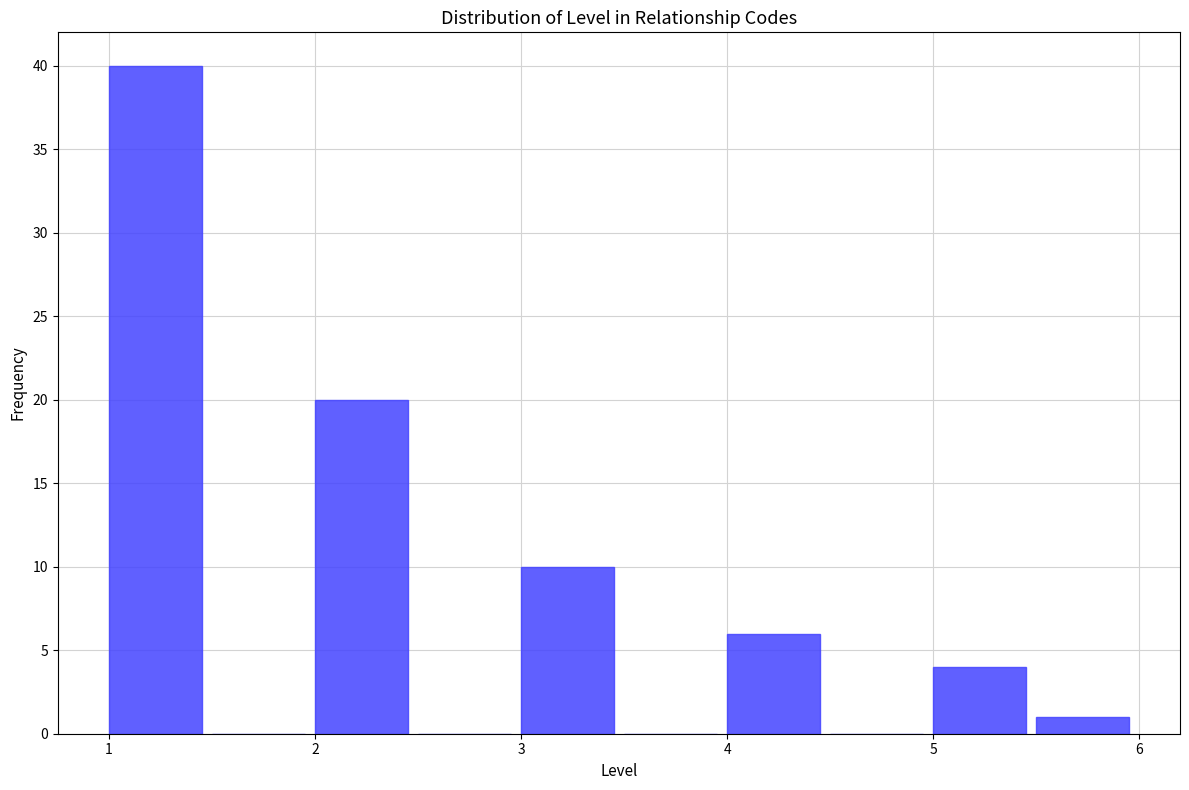

Reading left to right, transcribe this chart: for each bar, give the range it covers on the x-axis and its height. The values are not printed on the chart, so give them approximately, as read against the axis.

1.0 to 1.5: 40
1.5 to 2.0: 0
2.0 to 2.5: 20
2.5 to 3.0: 0
3.0 to 3.5: 10
3.5 to 4.0: 0
4.0 to 4.5: 6
4.5 to 5.0: 0
5.0 to 5.5: 4
5.5 to 6.0: 1